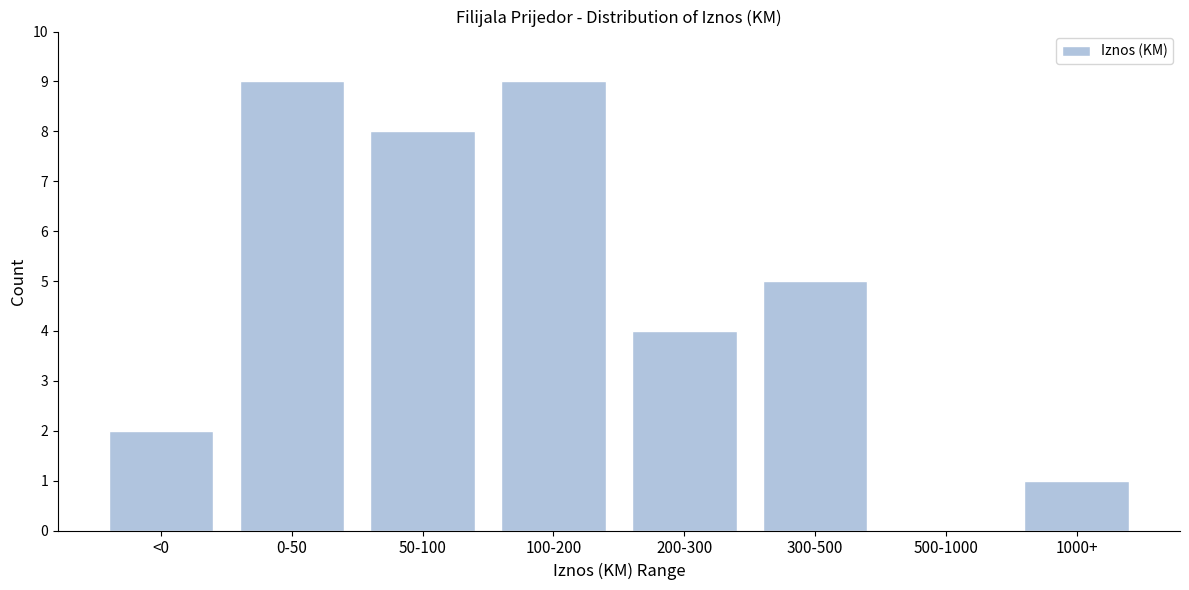

Reading right to left, list all the values displayed in this chart.

1000+=1	500-1000=0	300-500=5	200-300=4	100-200=9	50-100=8	0-50=9	<0=2